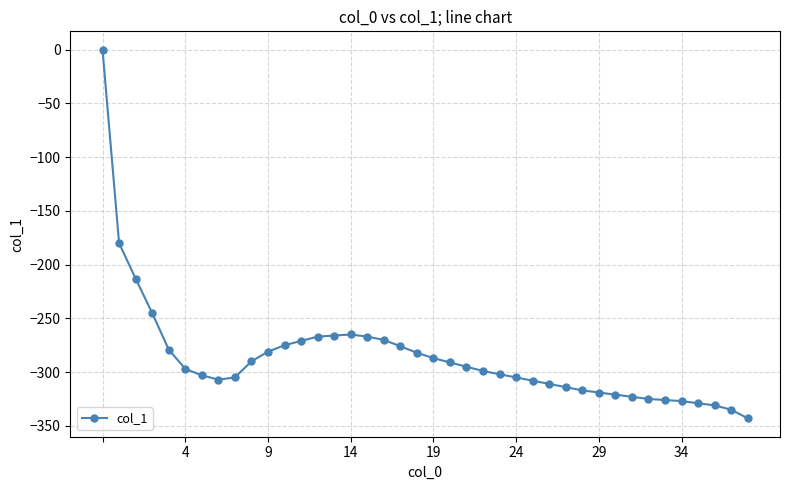

How many values exceed -297?

19